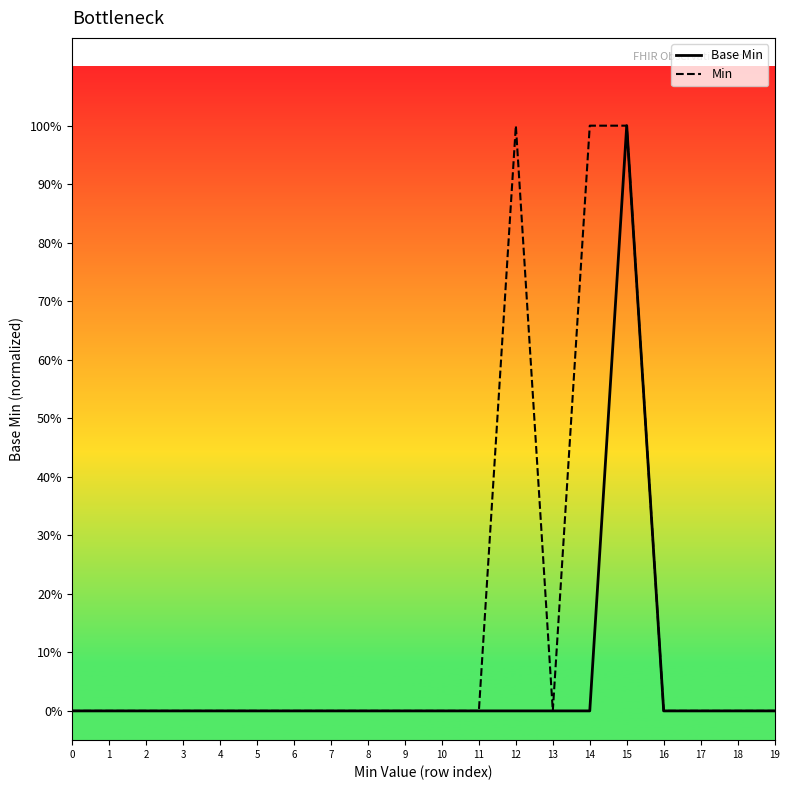

Between 4 and 5, which is larger?

4